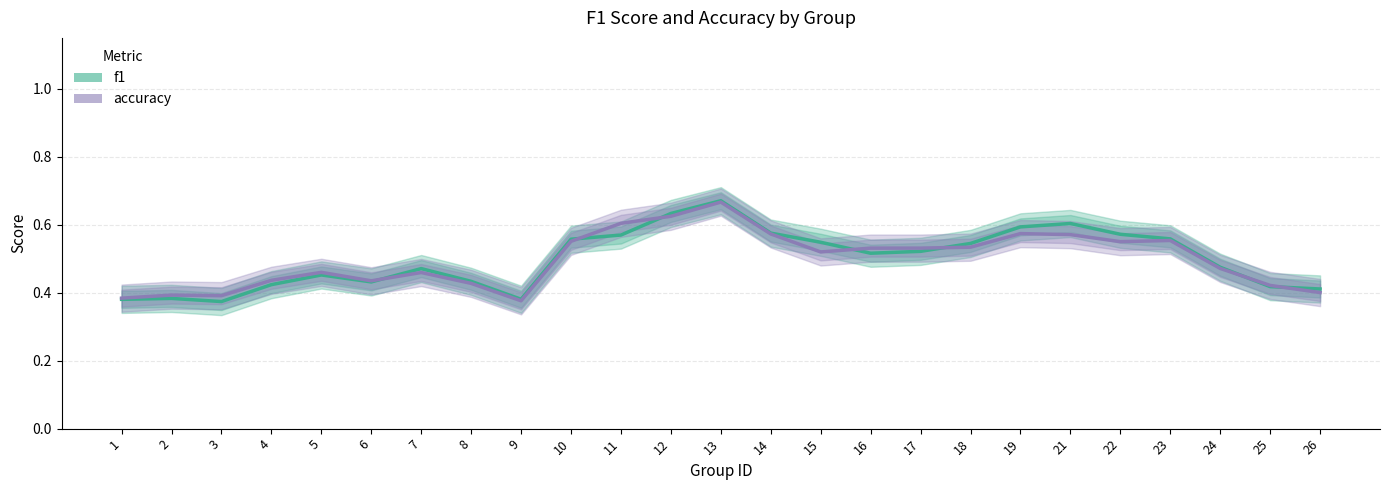

At which category is the sum across all series the highest?

13